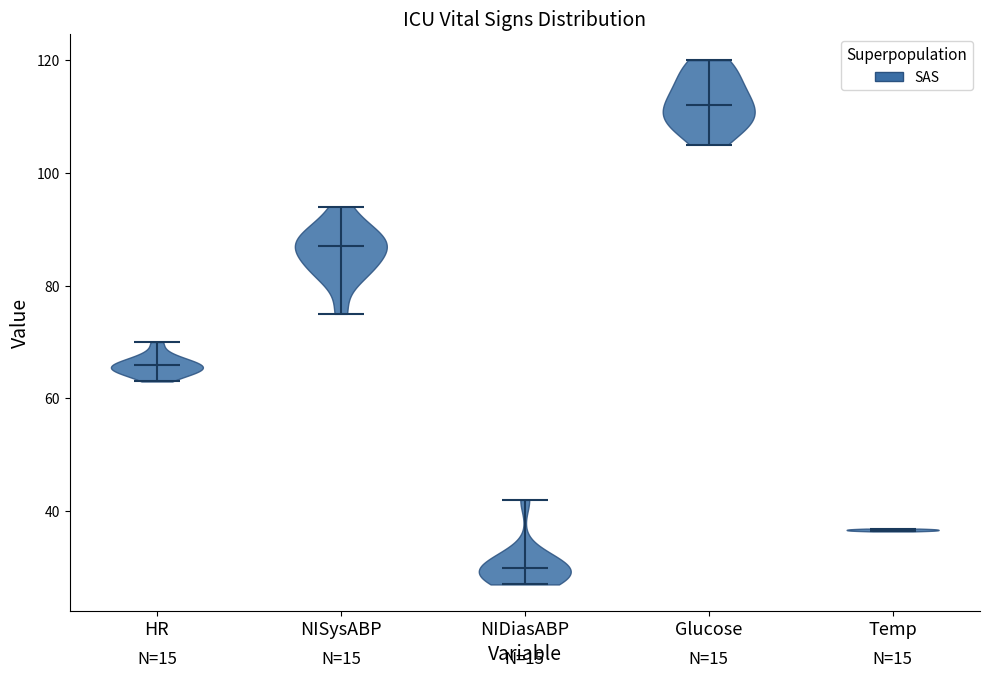

Reading left to right, read every violin against the y-axis: where its median line is, and the lowest and highest points it reaches. The values are not printed on the chart, so give them approximately, as read against the axis.

HR: median line 66, lowest point 64, highest point 70
NISysABP: median line 88, lowest point 76, highest point 94
NIDiasABP: median line 30, lowest point 28, highest point 42
Glucose: median line 112, lowest point 106, highest point 120
Temp: median line 36, lowest point 36, highest point 36